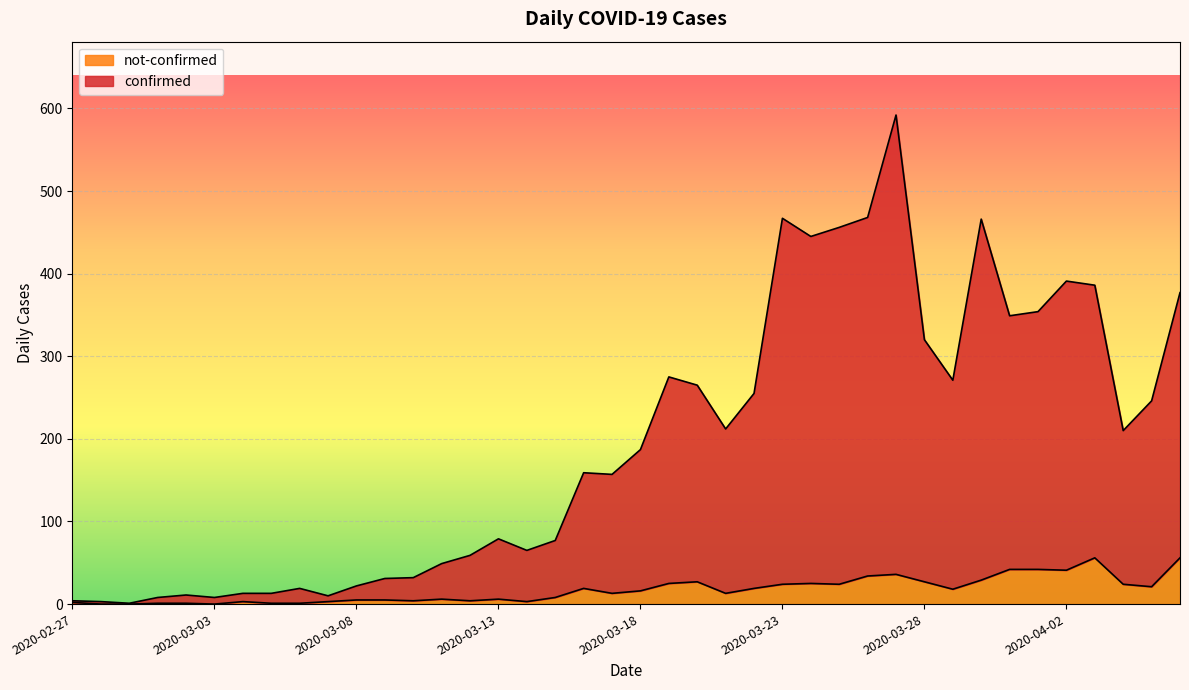

True or false: confirmed has a value of 320 at 2020-03-28.

True